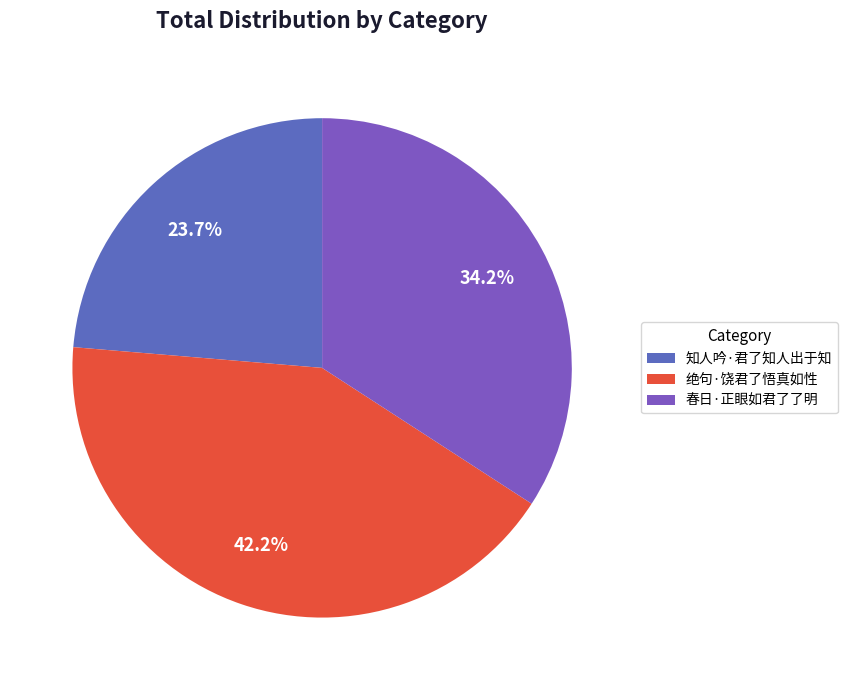

To the nearest percent, what portion does 绝句·饶君了悟真如性 represent?

42%